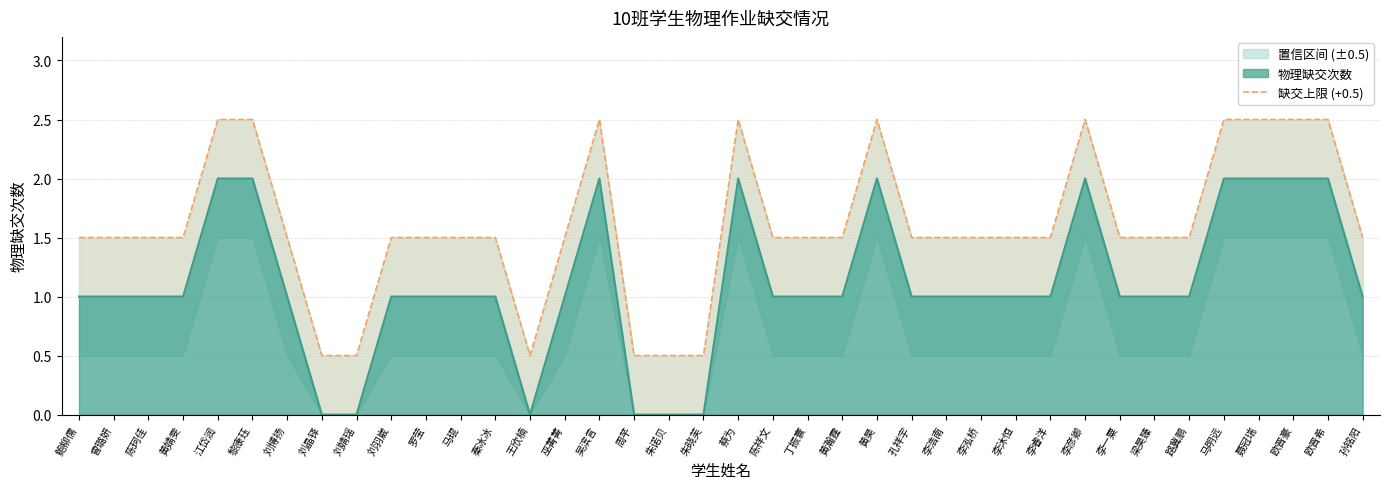

What is the change in value from 周芊 to 李浩南?

+1.0